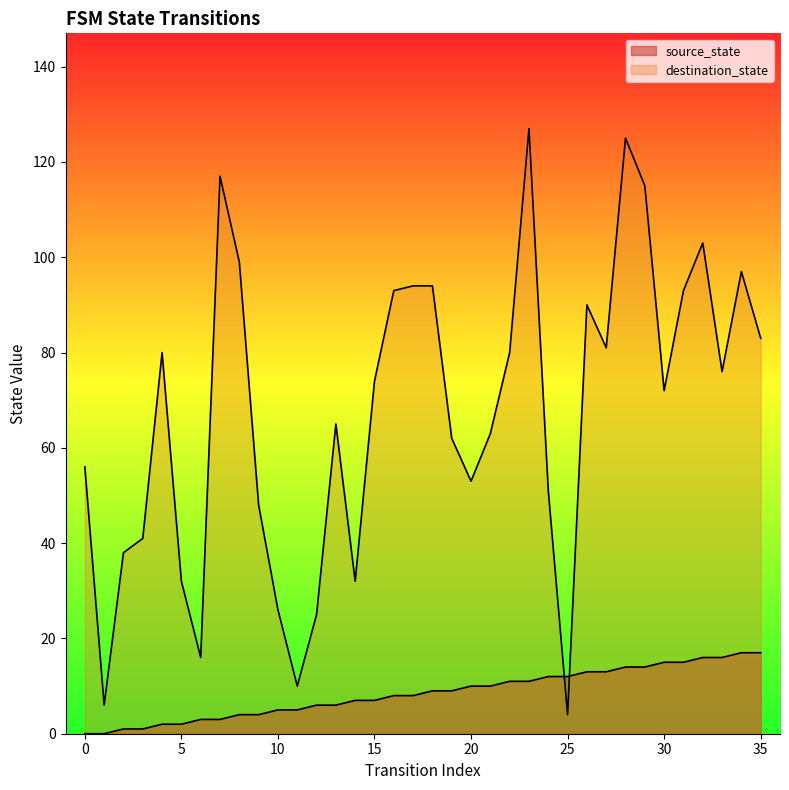

What is the maximum value shown in the chart?

127